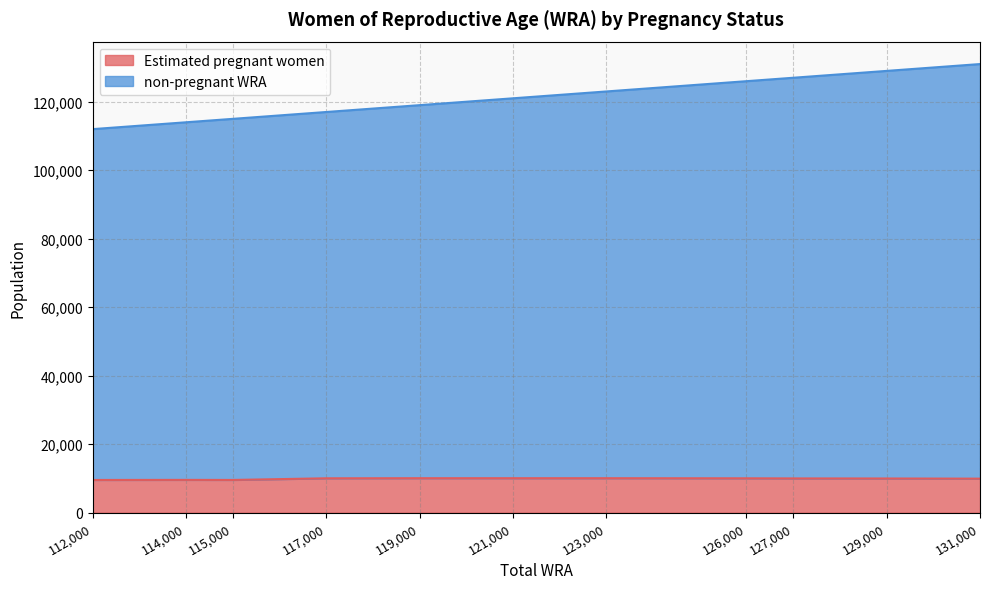

What is the difference between the highest and lowest values at 115000?

105432.7